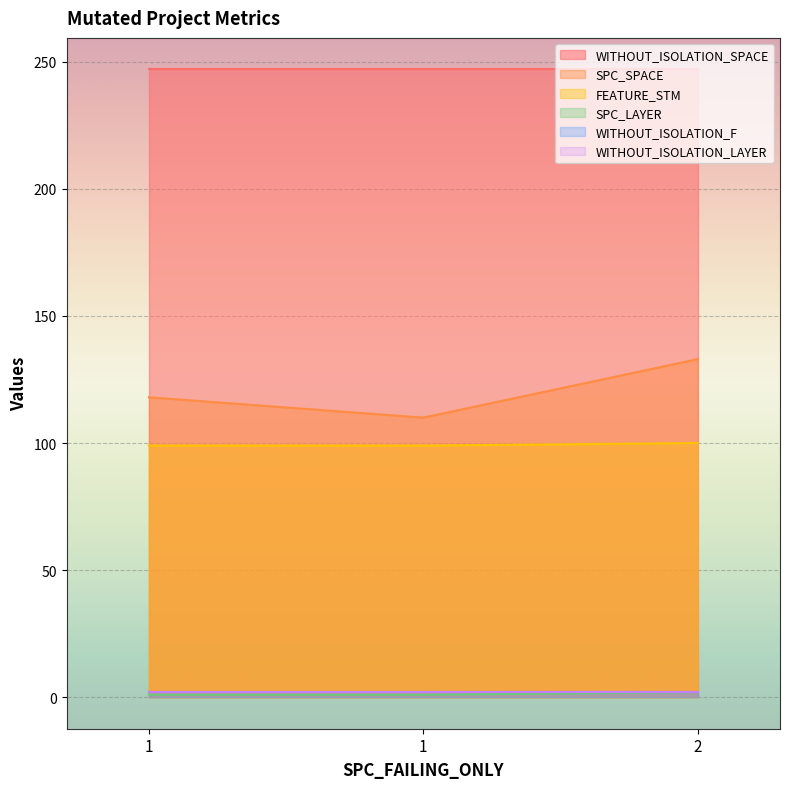

Which category has the lowest value across all series?

1